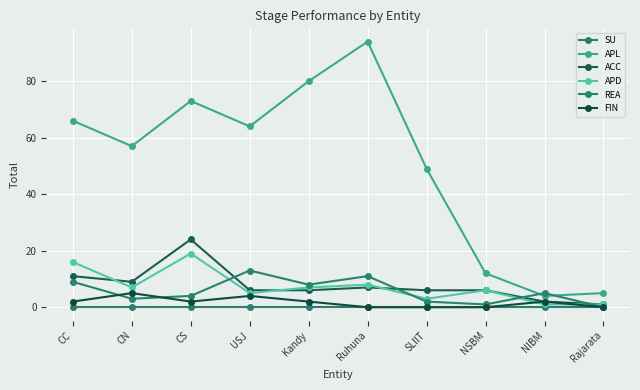

What are all the series names shown in the legend?

SU, APL, ACC, APD, REA, FIN